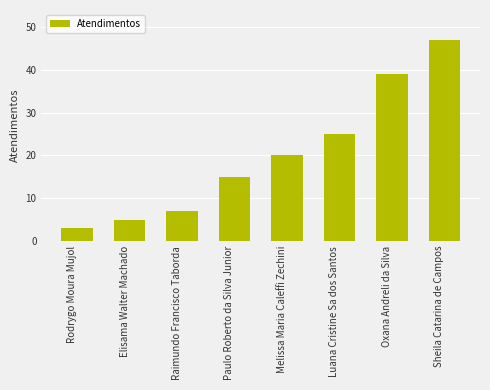

List the labels in order of value, smallest first.

Rodrygo Moura Mujol, Elisama Walter Machado, Raimundo Francisco Taborda, Paulo Roberto da Silva Junior, Melissa Maria Caleffi Zechini, Luana Cristine Sa dos Santos, Oxana Andreli da Silva, Sheila Catarina de Campos